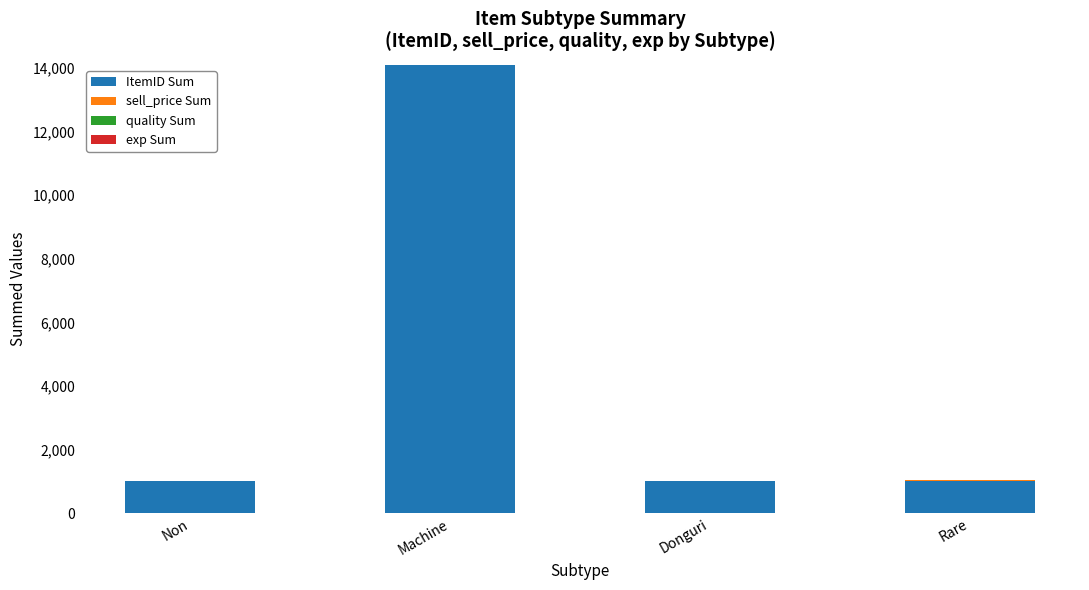

Are the bars horizontal?

No